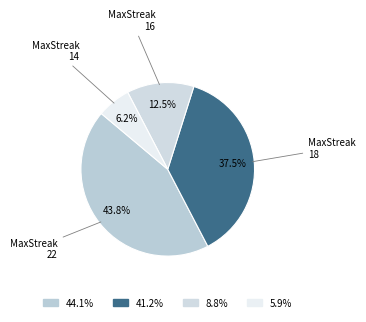

What is the largest slice in the pie chart?

44.1%